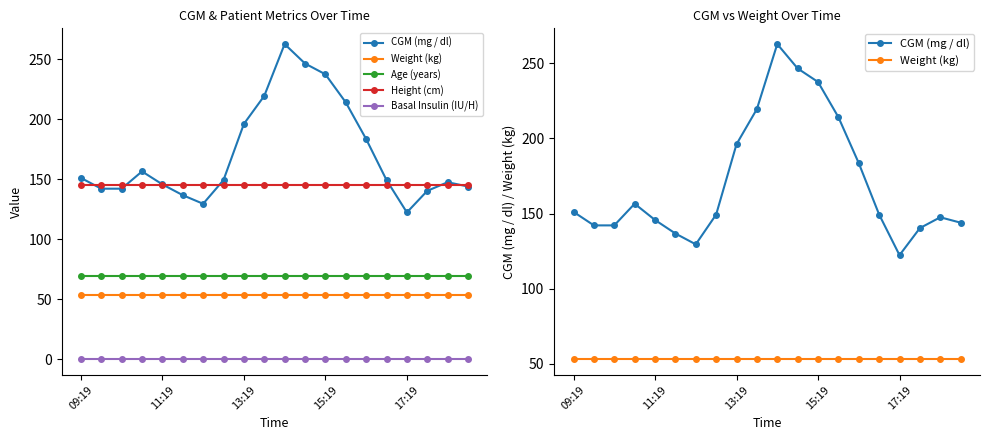

Which series has the widest spread of values?

CGM (mg / dl)